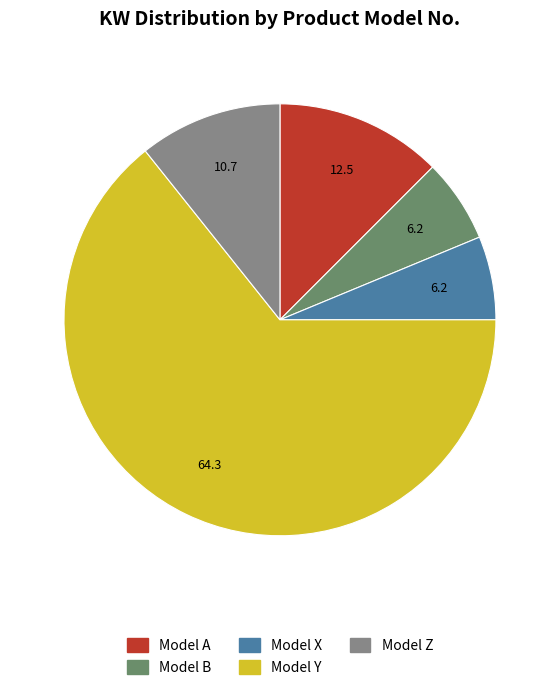

Which has a higher value, Model A or Model X?

Model A